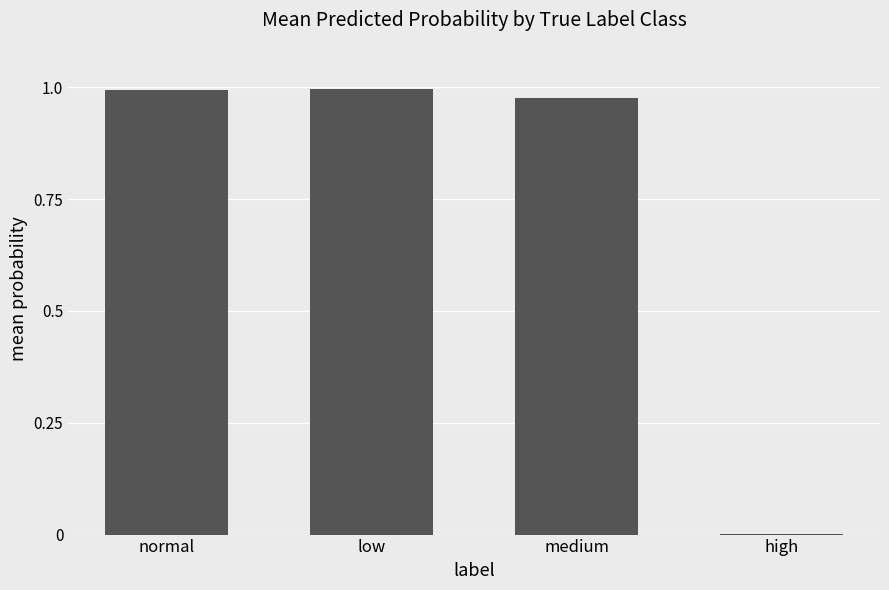

The value at medium is 1.4. True or false?

False